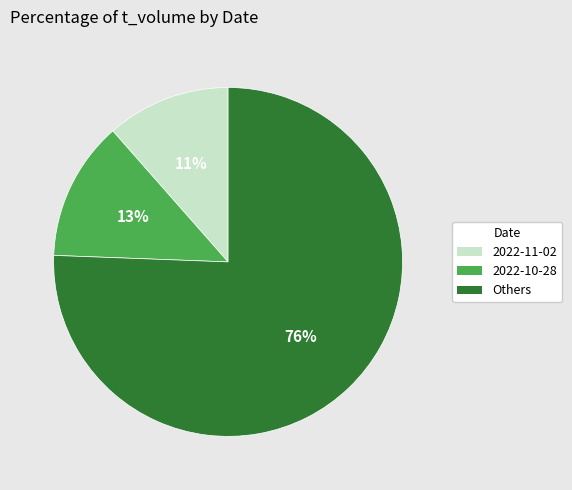

To the nearest percent, what is the average slice percentage?

33%